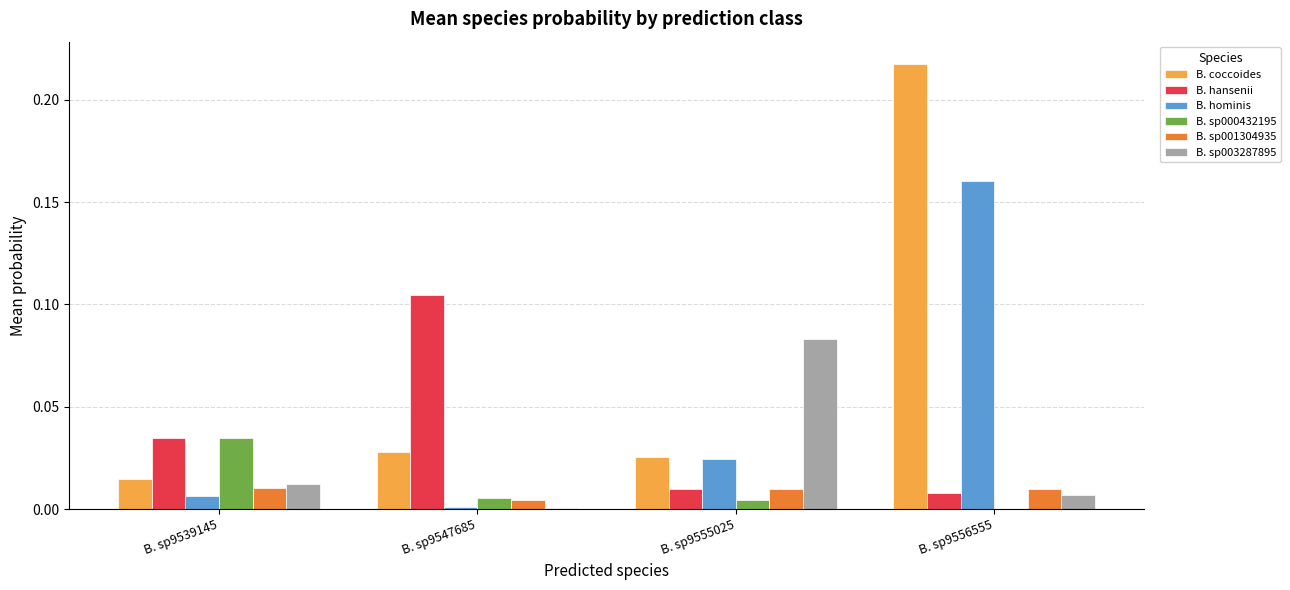

The B. coccoides series shows 0.0 at B. sp9539145. True or false?

True